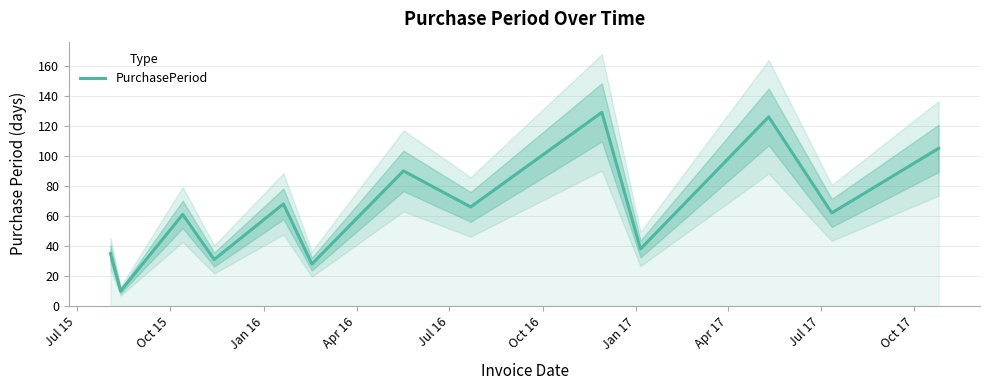

What is the highest value of the PurchasePeriod series?

129